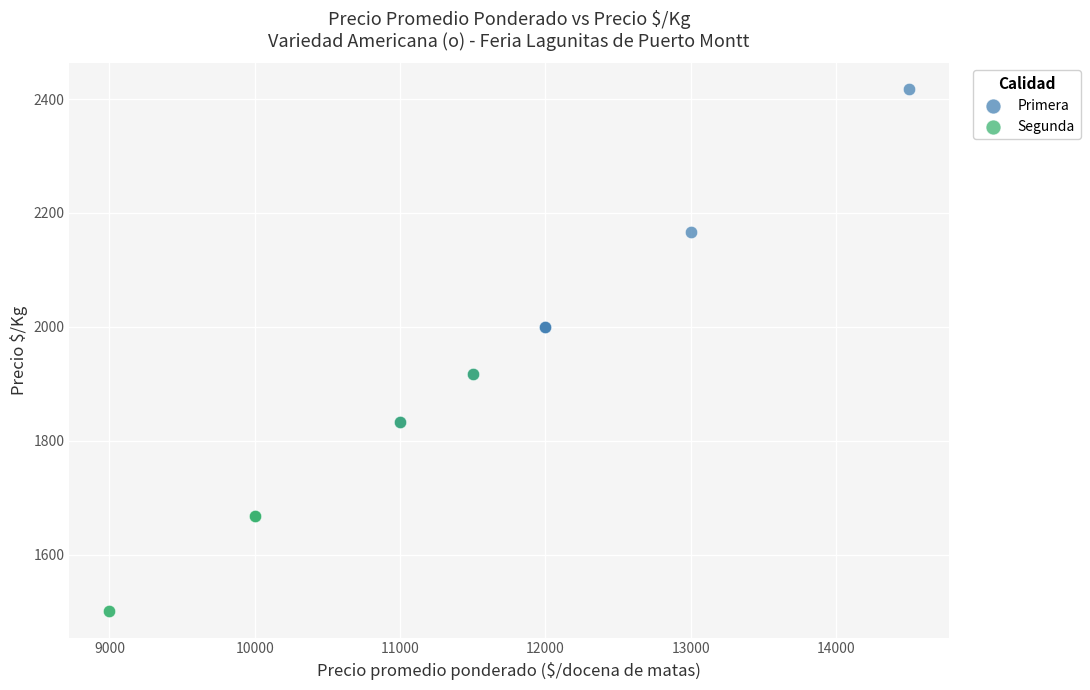

Which series reaches the minimum Y coordinate?

Segunda